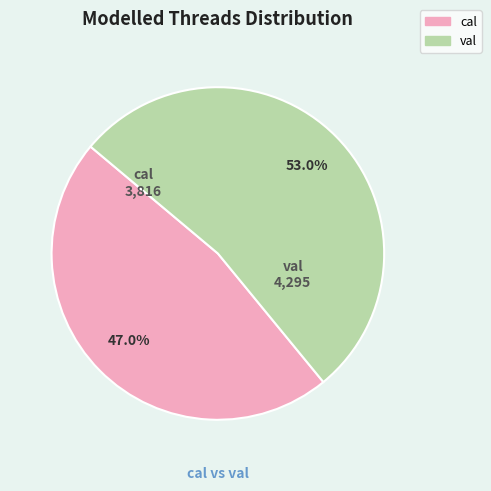

Between val and cal, which is larger?

val